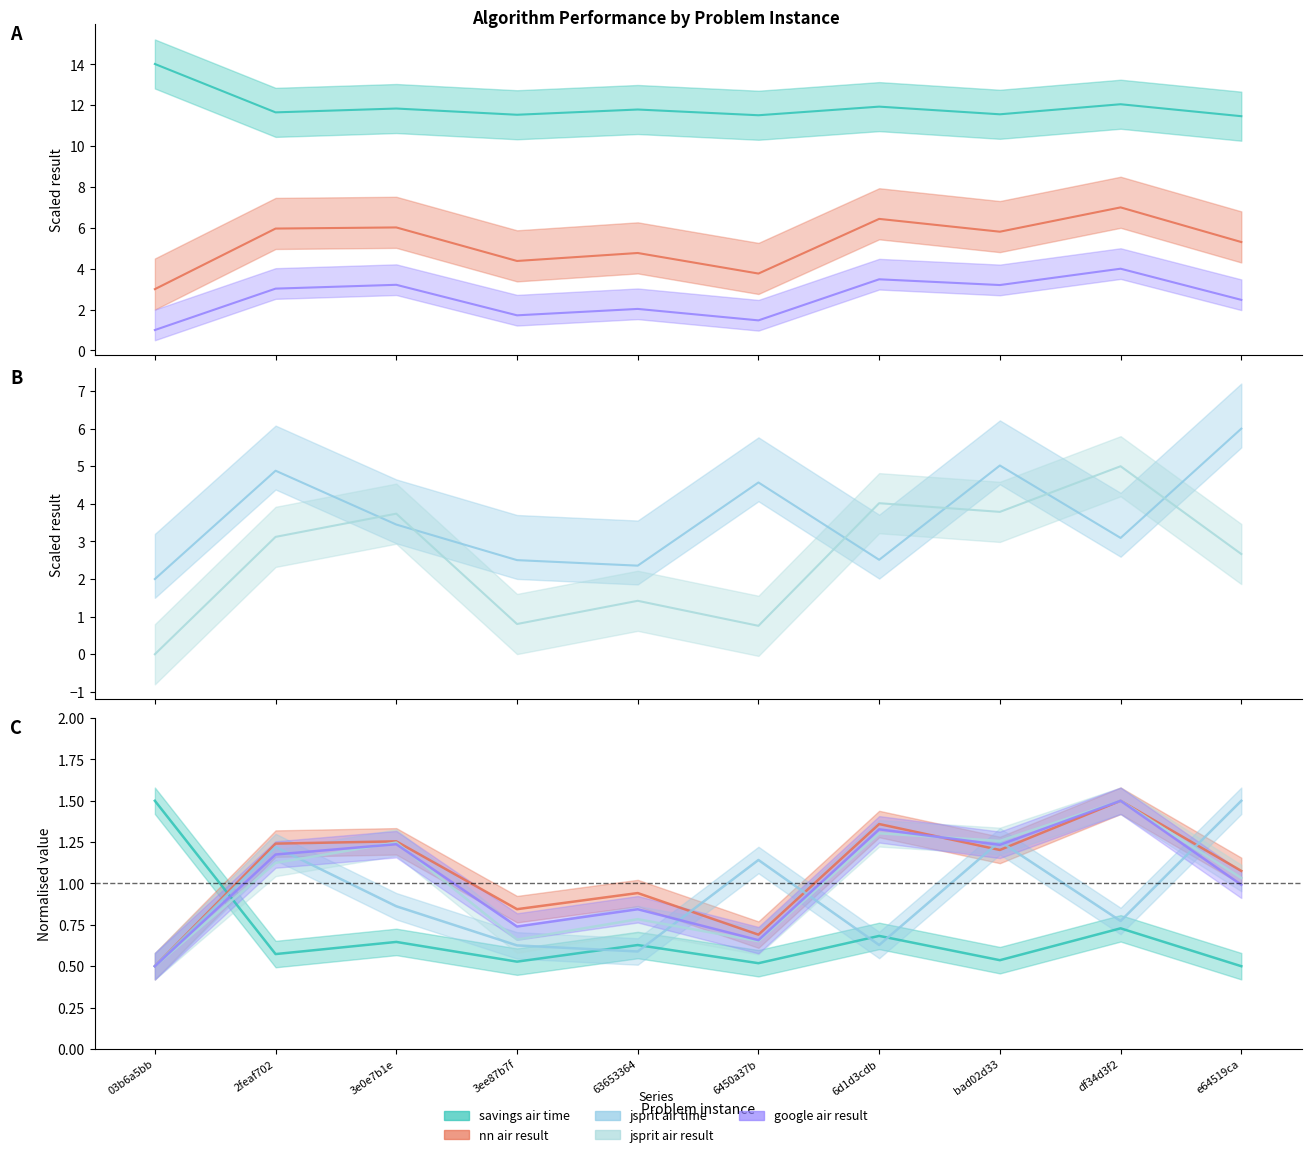

True or false: nn air result and savings air time intersect in this chart.

True